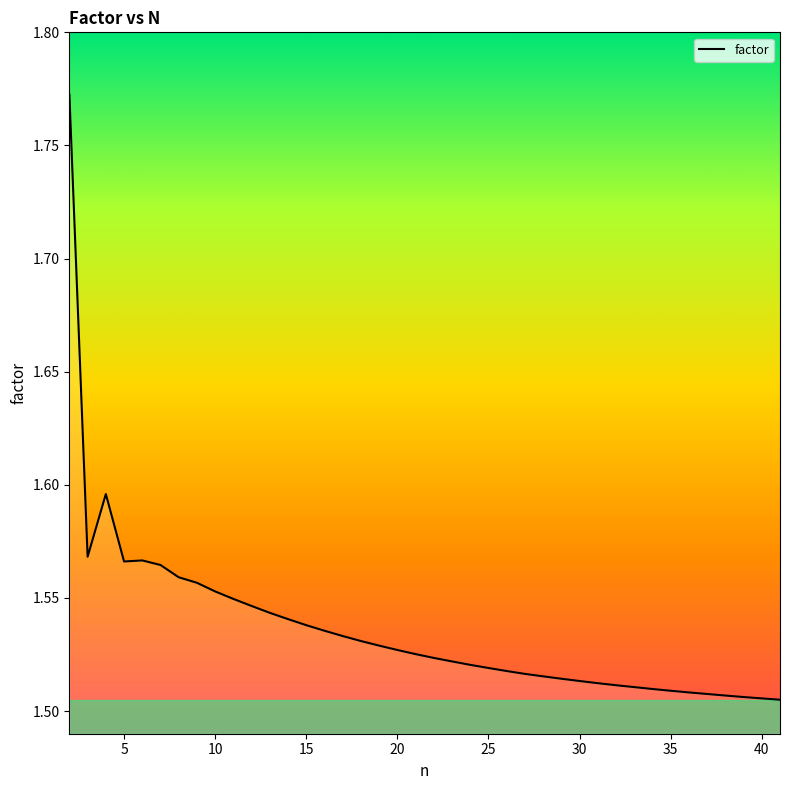

What is the difference between the maximum and minimum values?

0.3